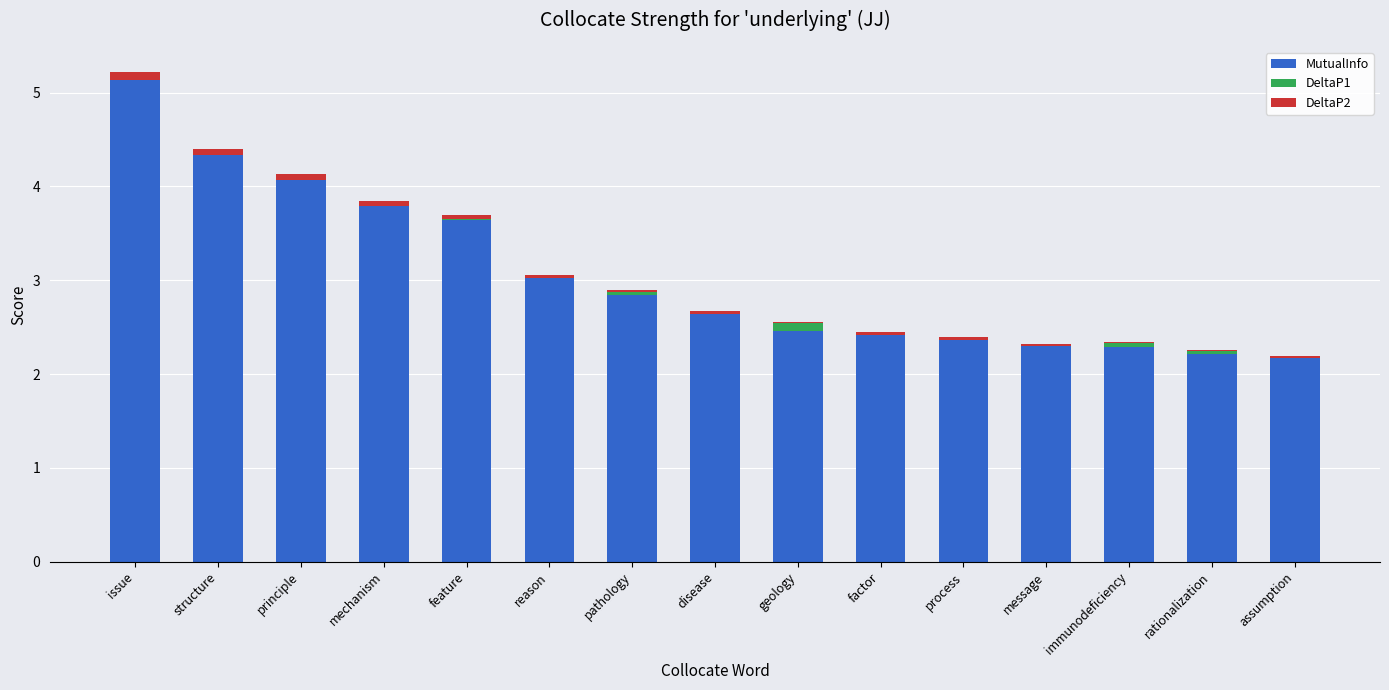

How many series are shown in this chart?

3